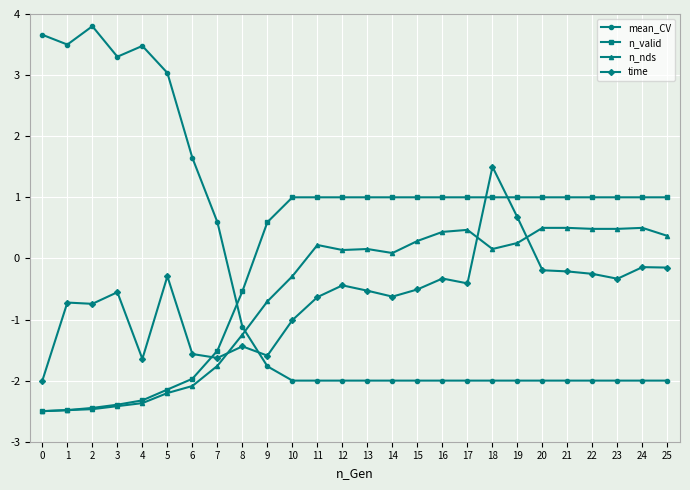

The value of n_nds at 16 is 0.4. True or false?

True